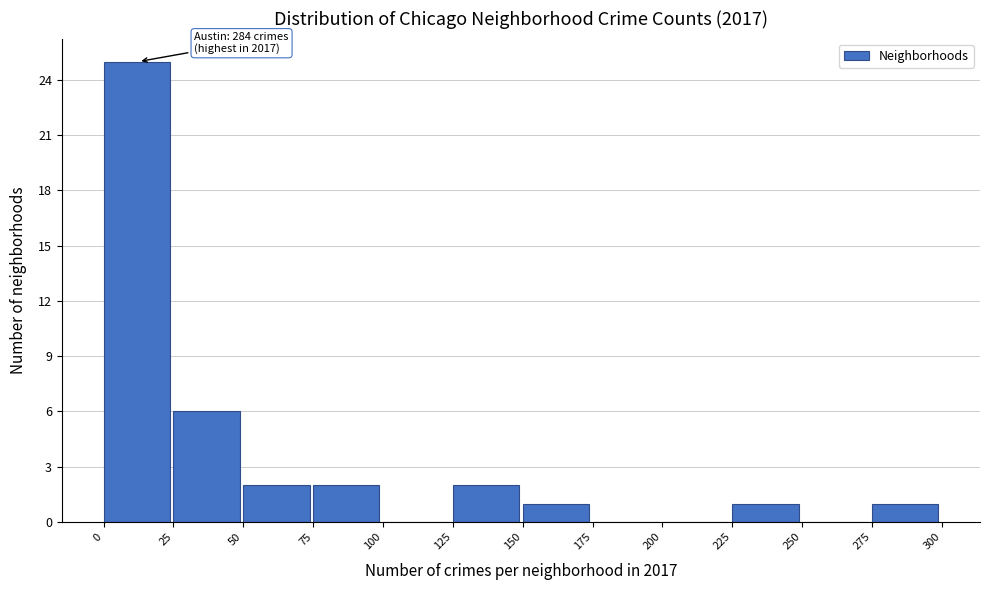

Over which range of the x-axis is the bar tallest?

0 to 25